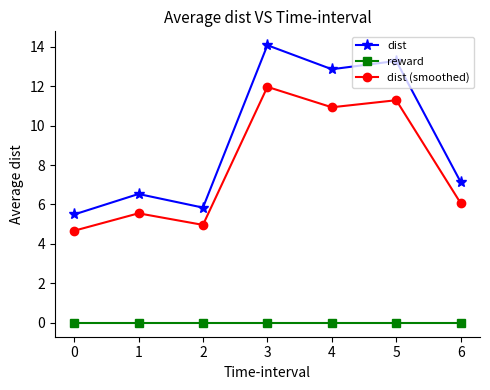

How many lines are shown in the chart?

3